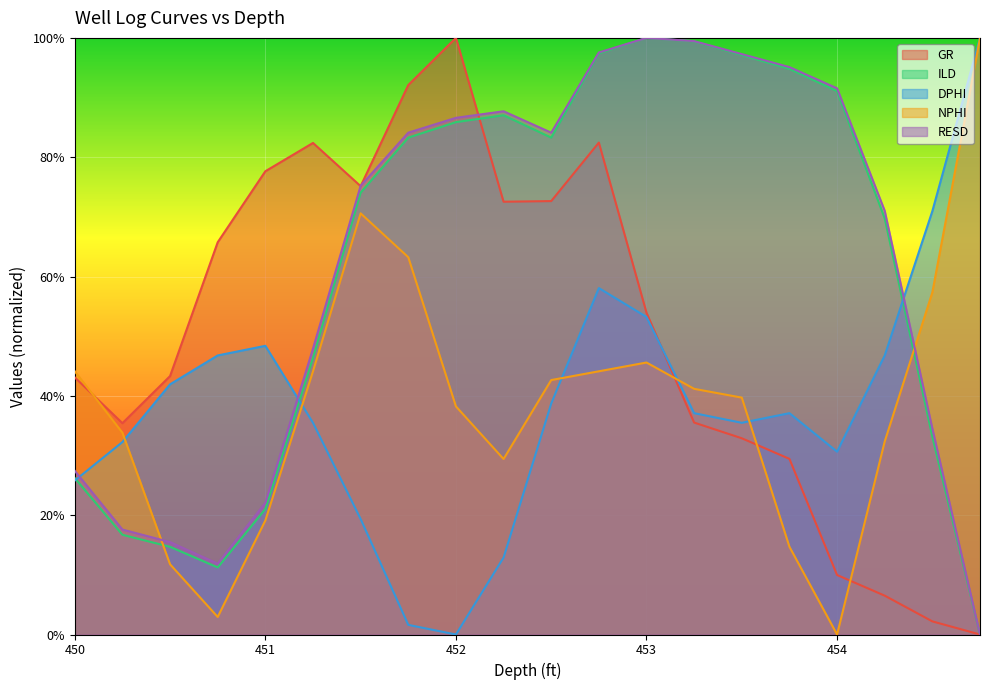

Is it true that GR equals 0.3 at 451.5?

False